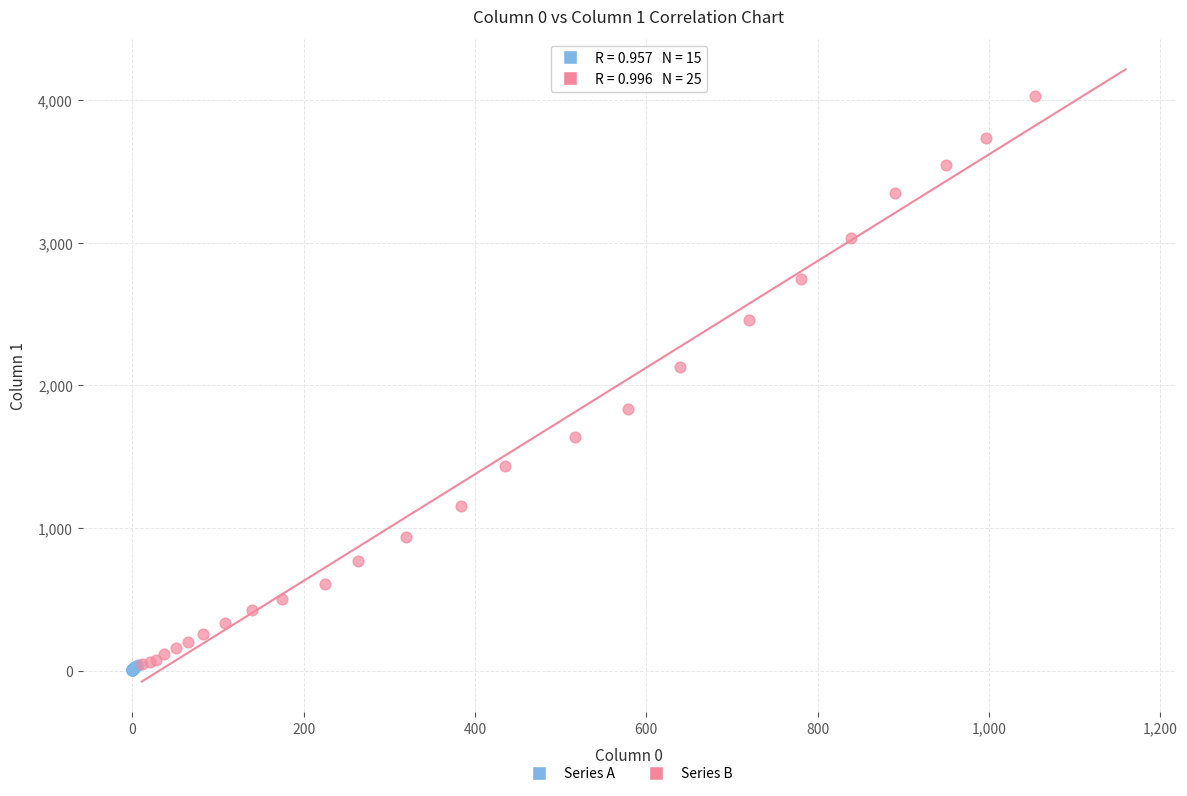

Which series contains the highest Y value?

Series B